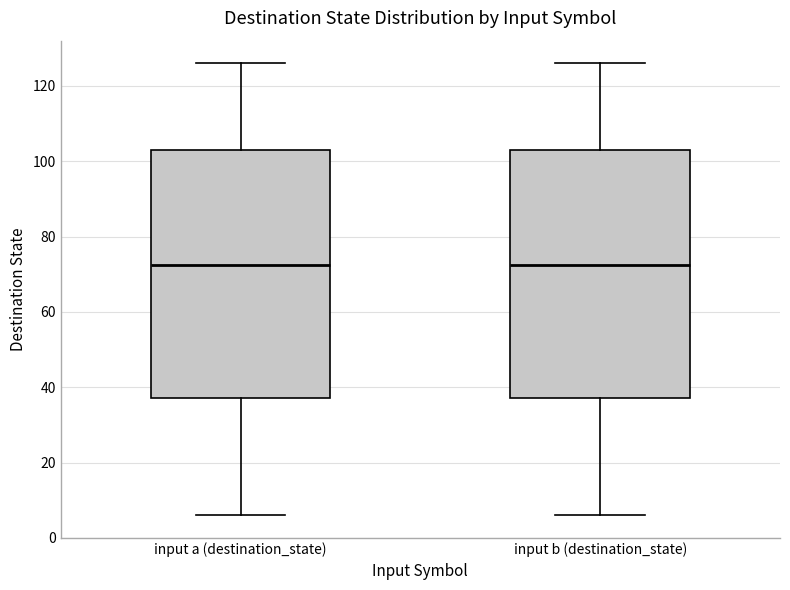

Where does the median line of the box for input b (destination_state) sit on the y-axis? The values are not printed on the chart, so give them approximately, as read against the axis.

72